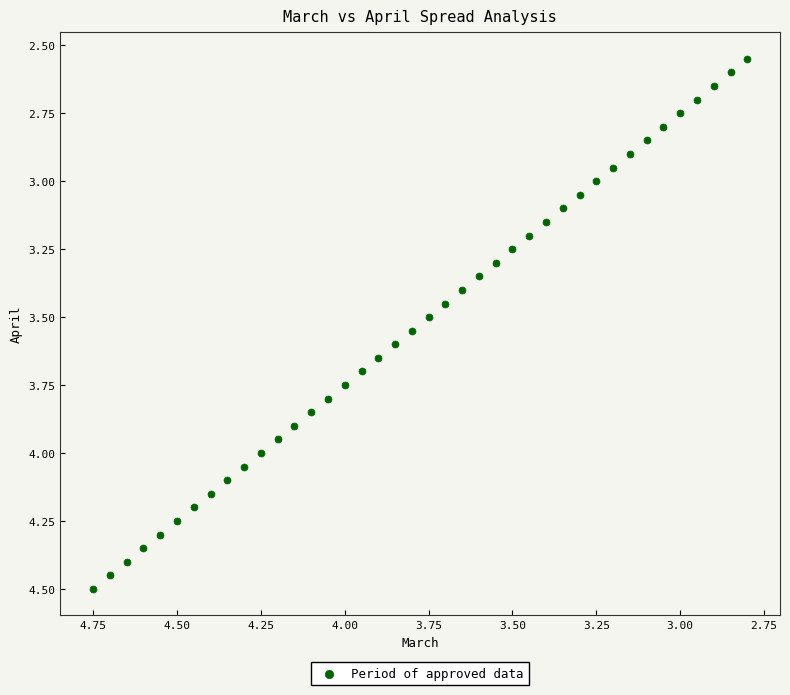

What is the range of X values (max minus min)?

2.0